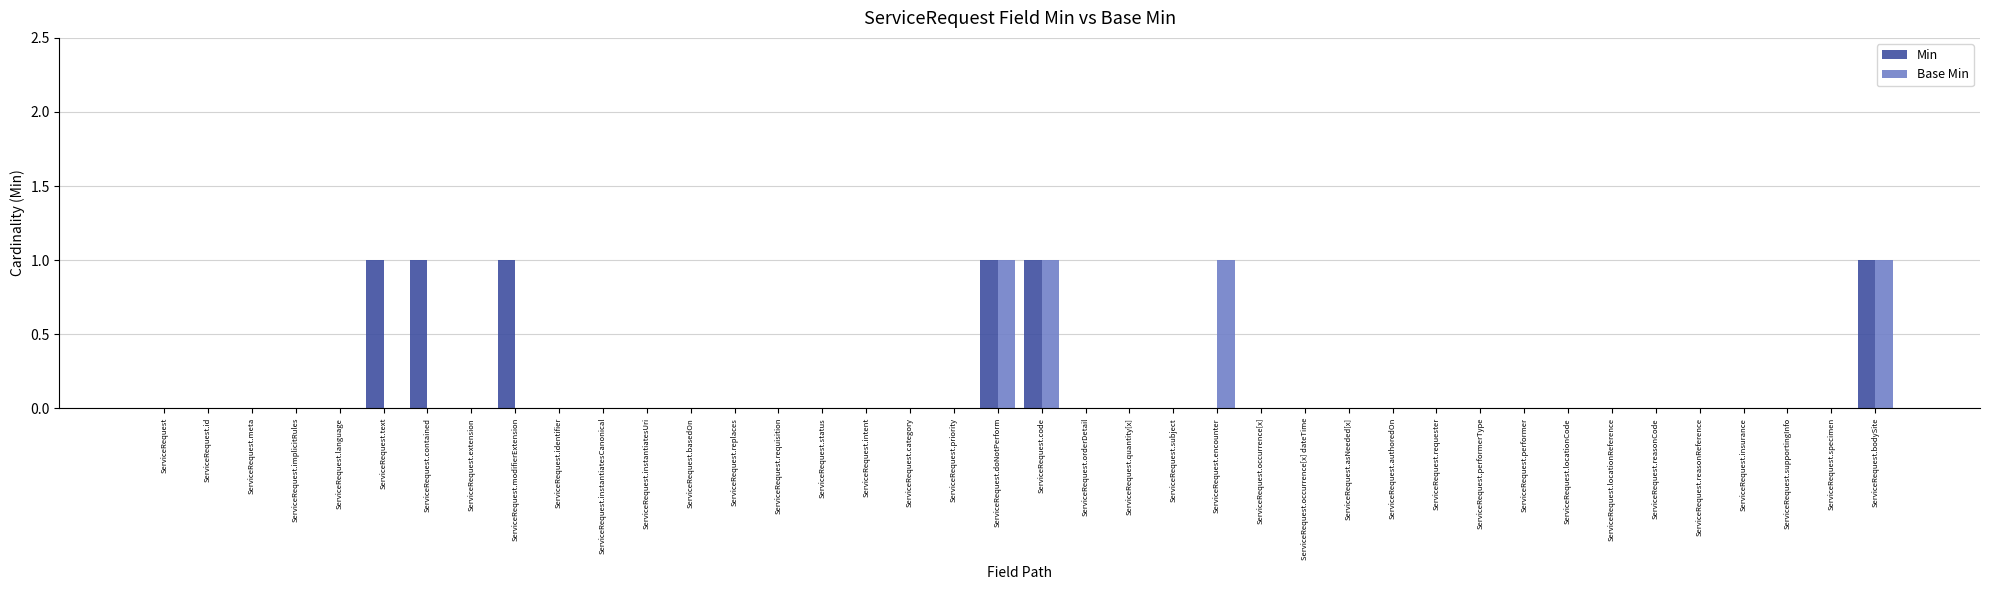

Does the chart contain stacked bars?

No